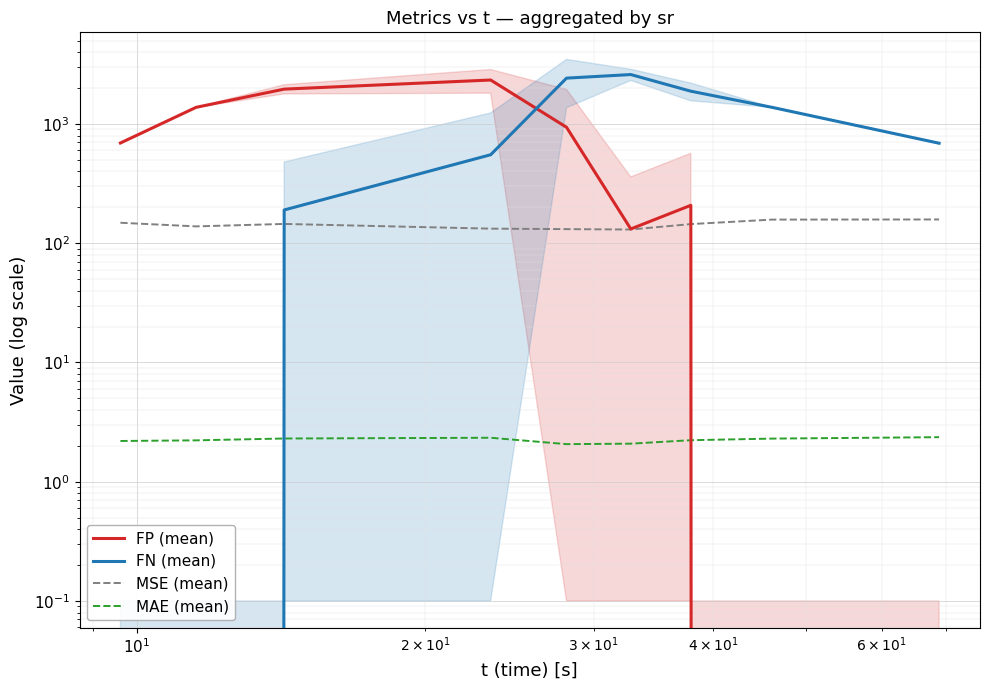

What is the sum of all MSE (mean) values?

1287.3